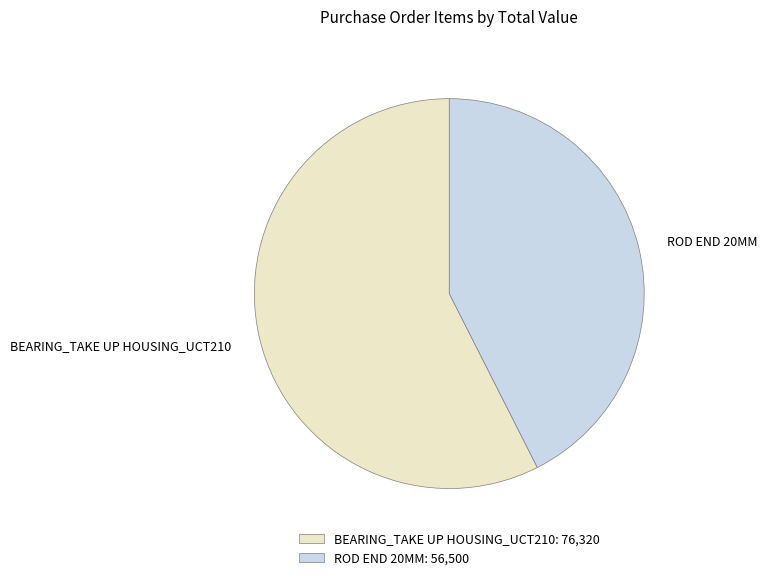

Is there a majority slice in this chart?

Yes